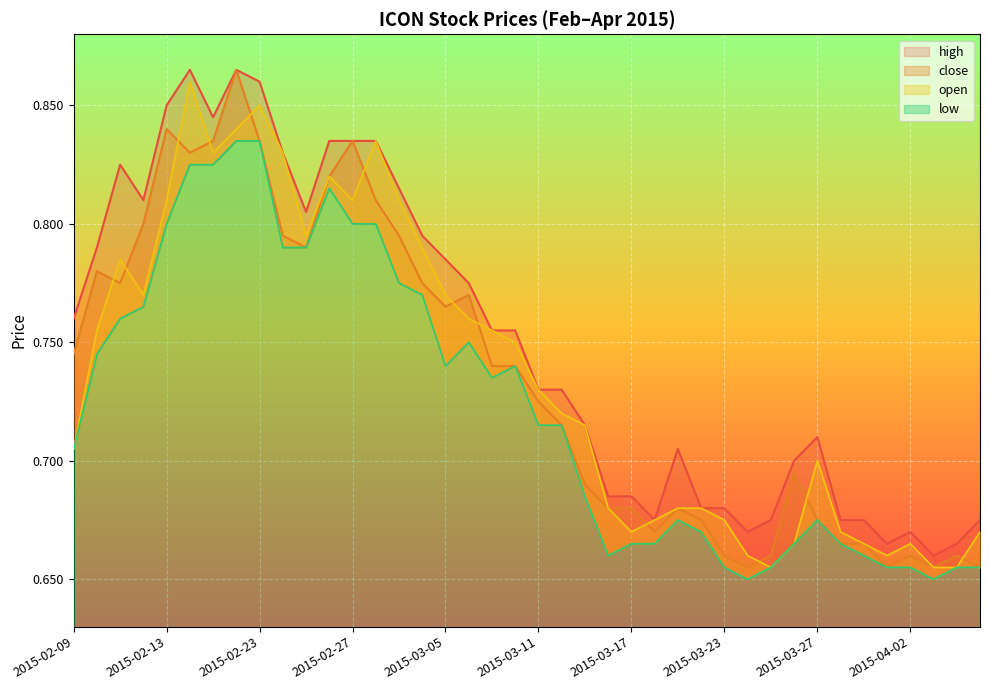

What is the difference between the maximum and minimum values in the high series?

0.2